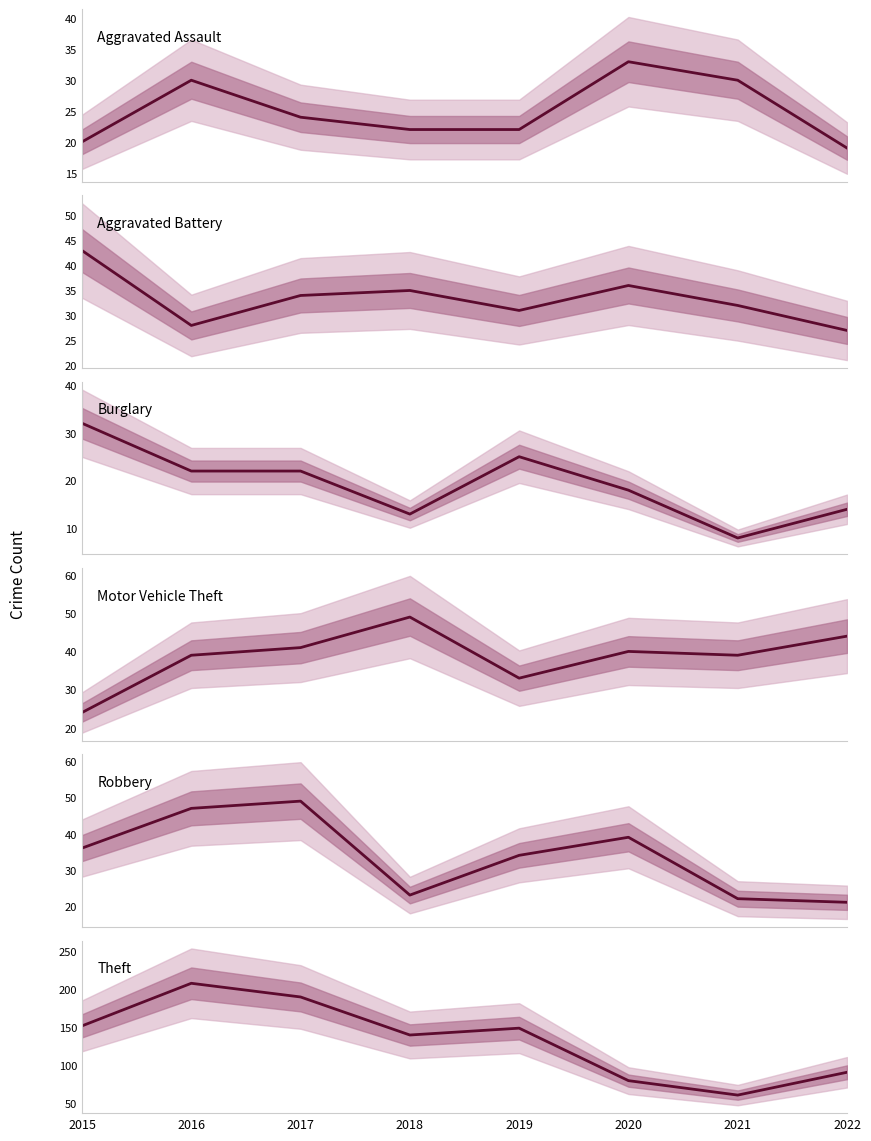

At 2016, list the series in order from largest to smallest.

Theft, Robbery, Motor Vehicle Theft, Aggravated Assault, Aggravated Battery, Burglary